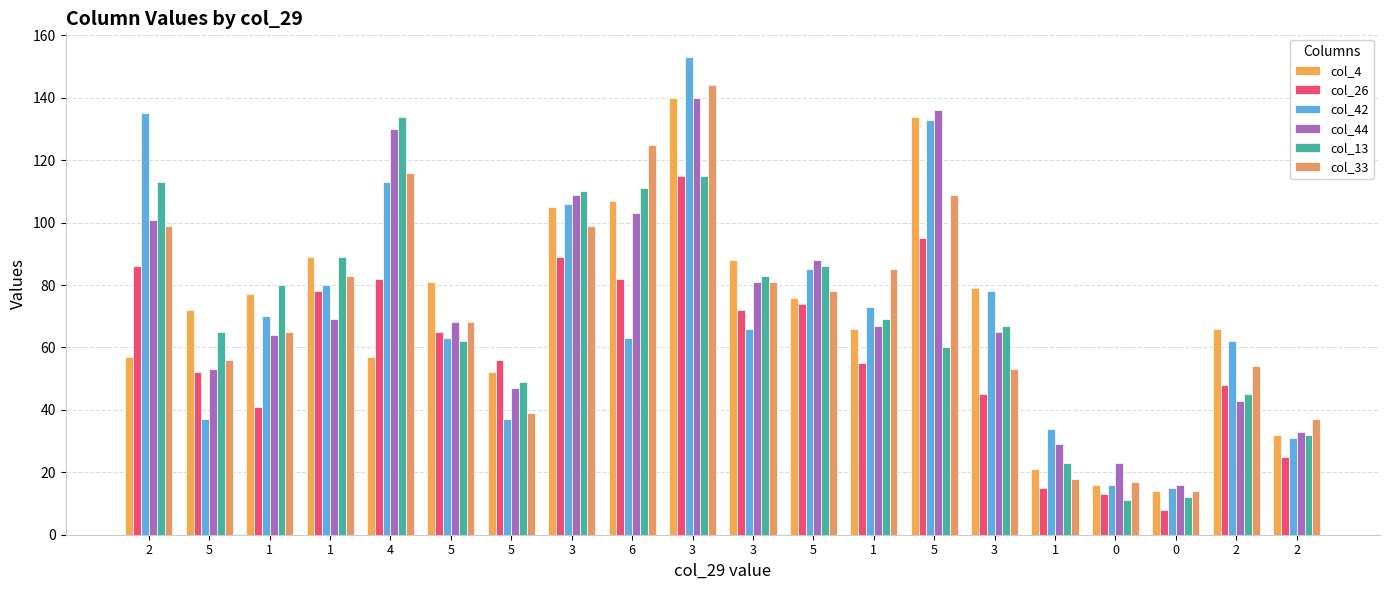

What are all the series names shown in the legend?

col_4, col_26, col_42, col_44, col_13, col_33